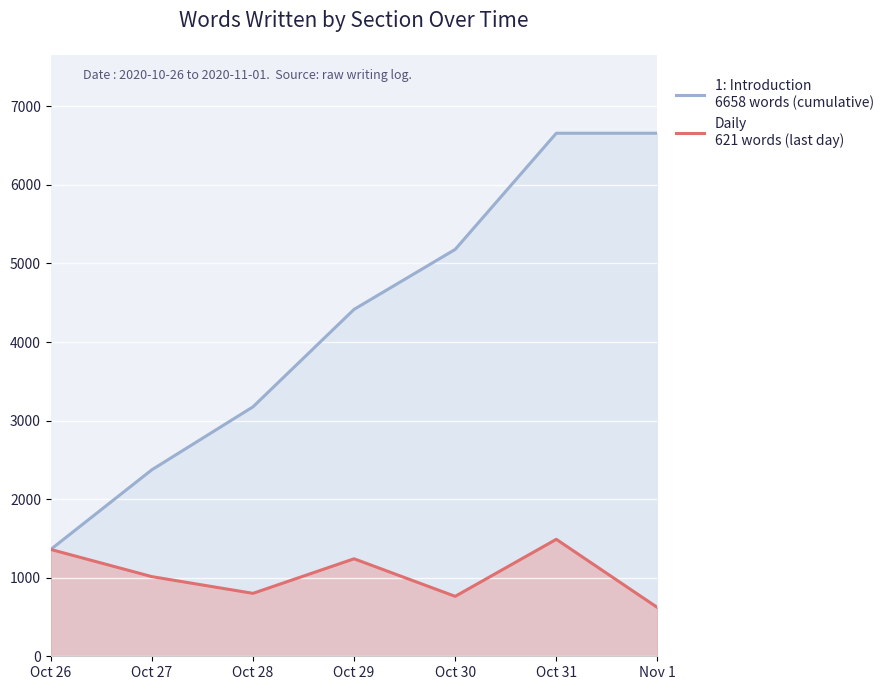

Is it true that Daily
621 words (last day) equals 801 at Oct 28?

True